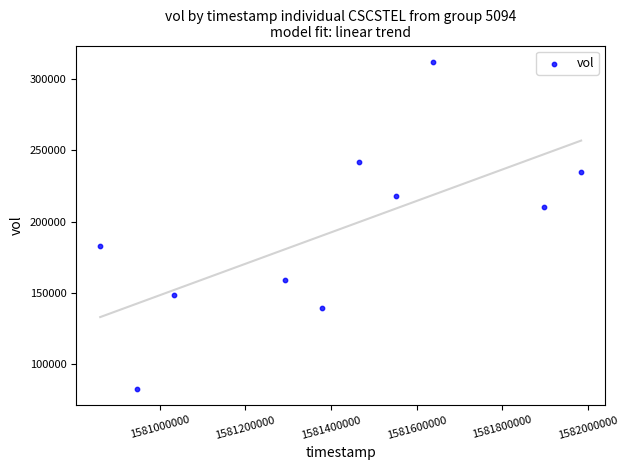

What is the average Y value?

193000